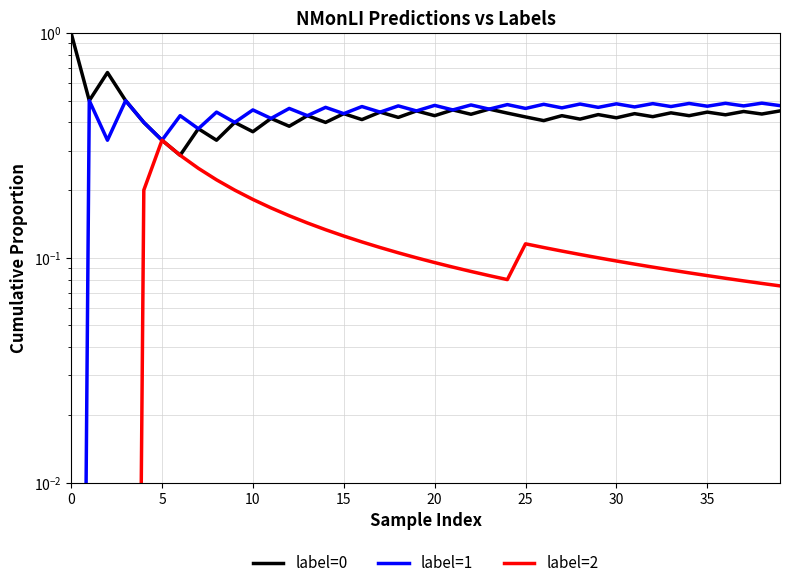

True or false: label=0 has more than 2 interior local peaks.

True